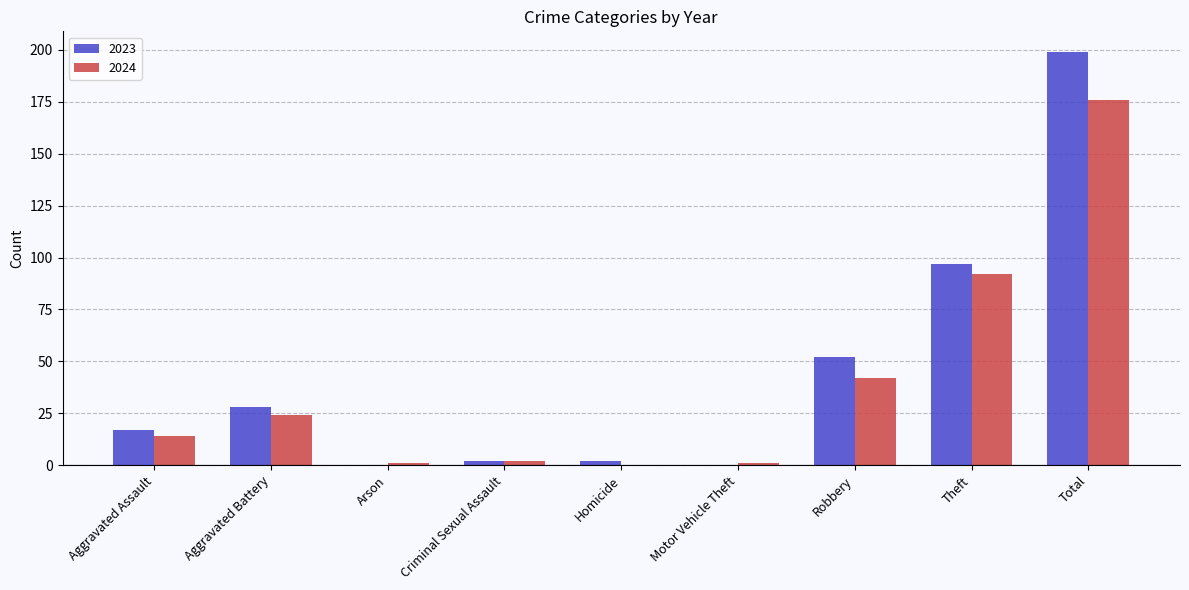

How many categories are shown in the chart?

9